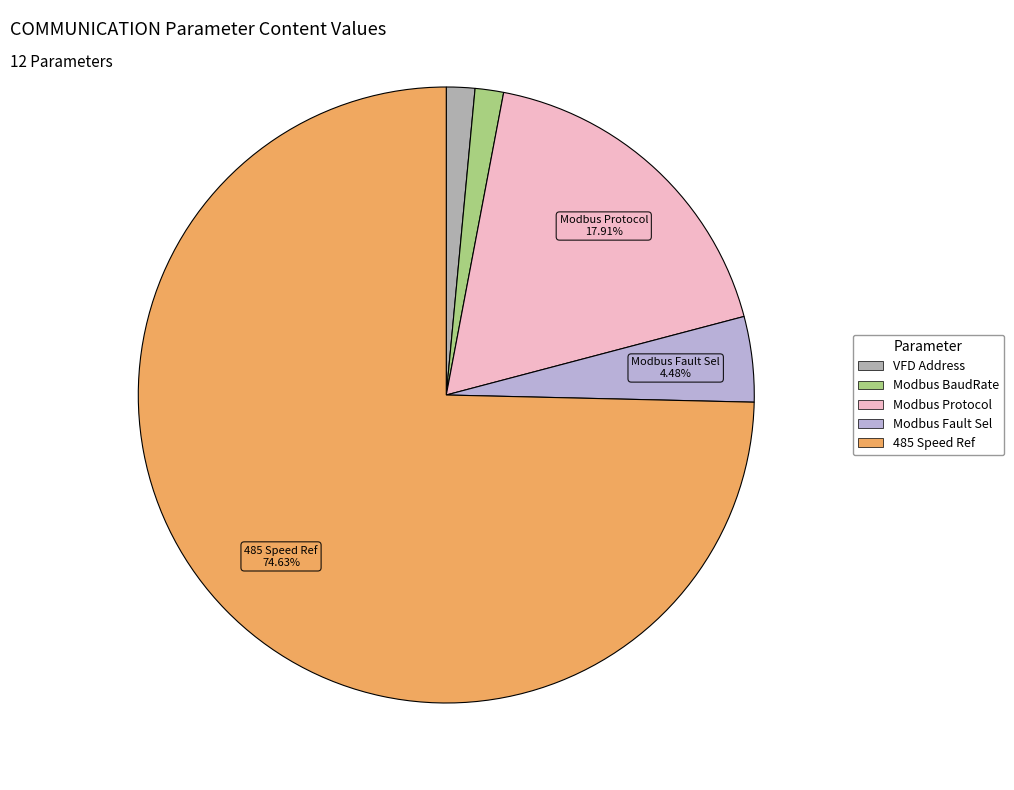

Does any single category account for the majority?

Yes